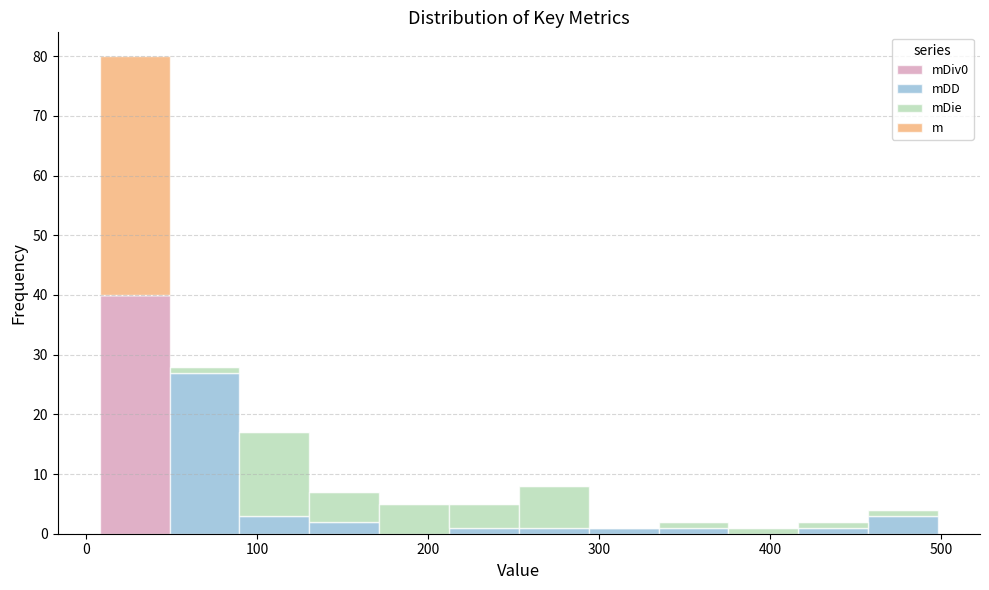

Reading left to right, transcribe this chart: for each stacked bar, give the range it covers on the x-axis and its total height. Neither the bar edges nor the heights are printed on the chart, so give them approximately, as read against the axes.

10 to 50: 80
50 to 90: 28
90 to 130: 17
130 to 170: 7
170 to 210: 5
210 to 250: 5
250 to 290: 8
290 to 330: 1
330 to 380: 2
380 to 420: 1
420 to 460: 2
460 to 500: 4